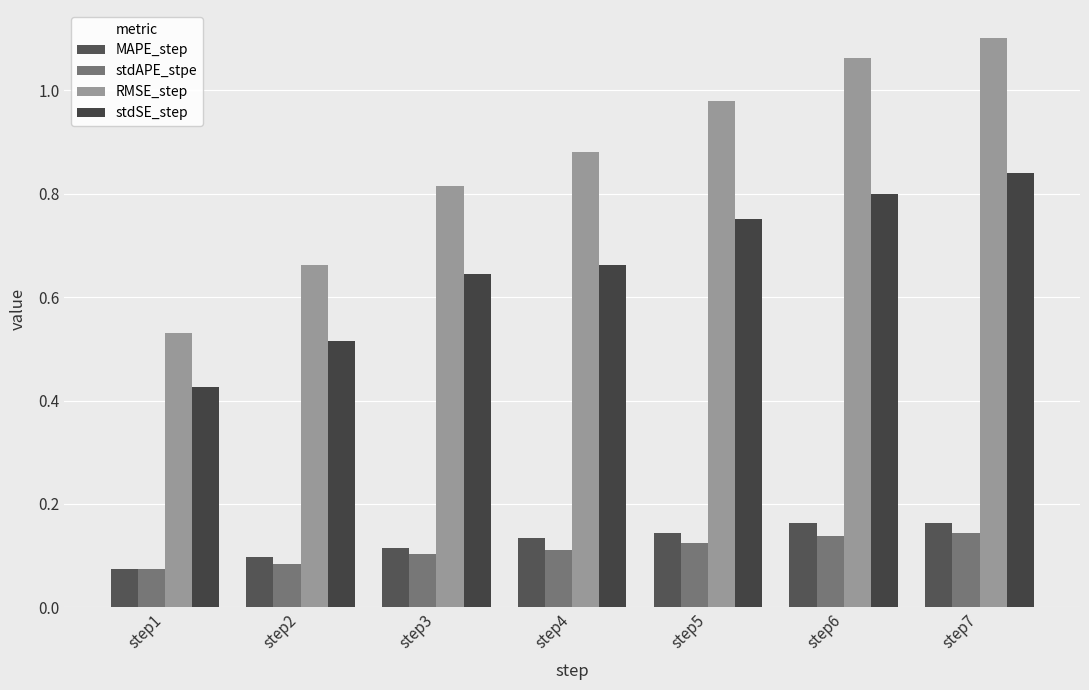

At which category is the sum across all series the highest?

step7